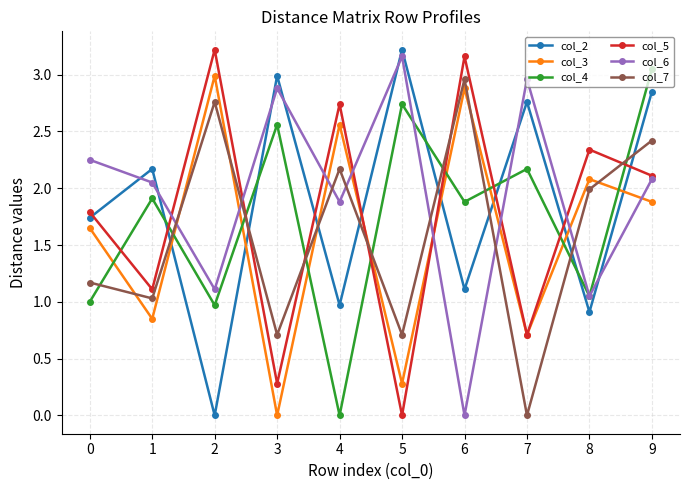

After their last crossing, which series has the higher values: col_3 or col_2?

col_2